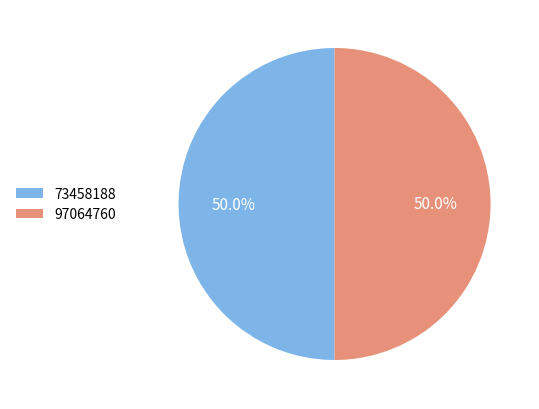

The 73458188 slice represents 50% of the pie. True or false?

True